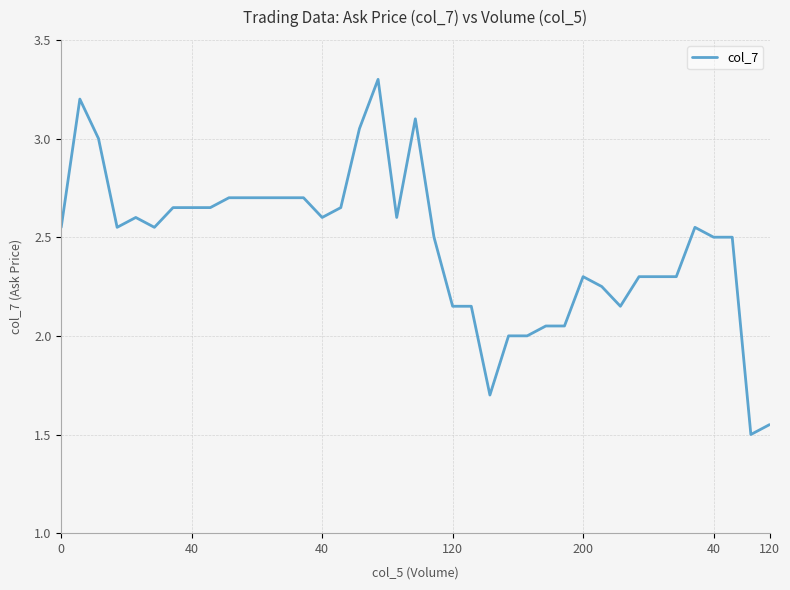

What is the maximum value shown in the chart?

3.3